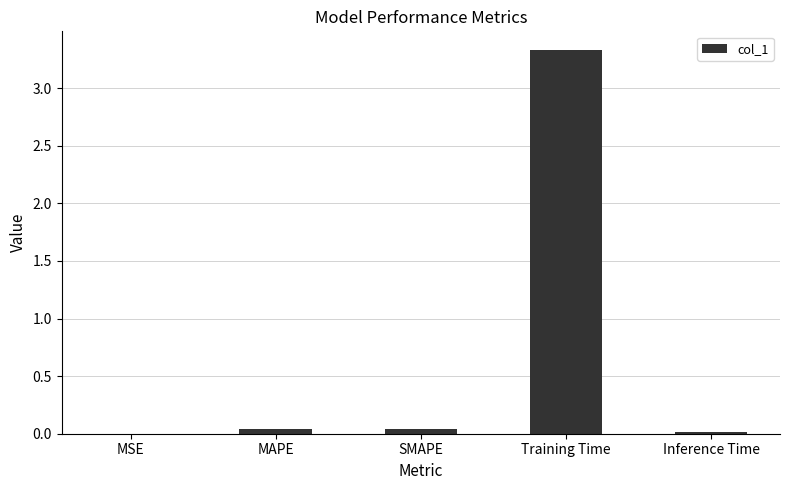

Which has a higher value, SMAPE or MSE?

SMAPE